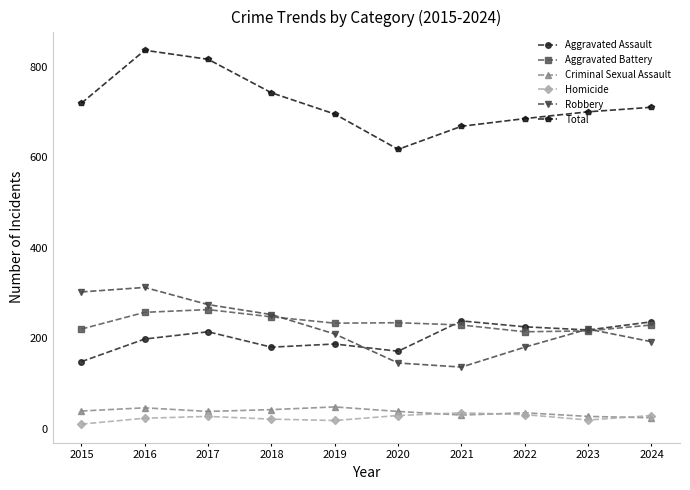

At 2016, list the series in order from largest to smallest.

Total, Robbery, Aggravated Battery, Aggravated Assault, Criminal Sexual Assault, Homicide